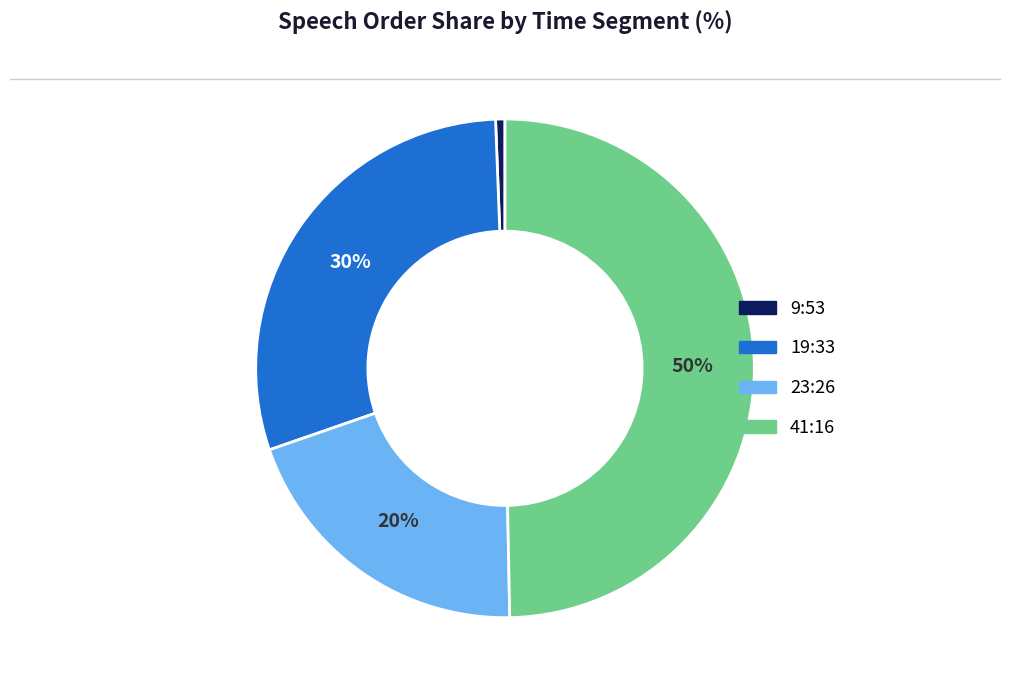

Is there any slice that represents more than half of the pie?

No